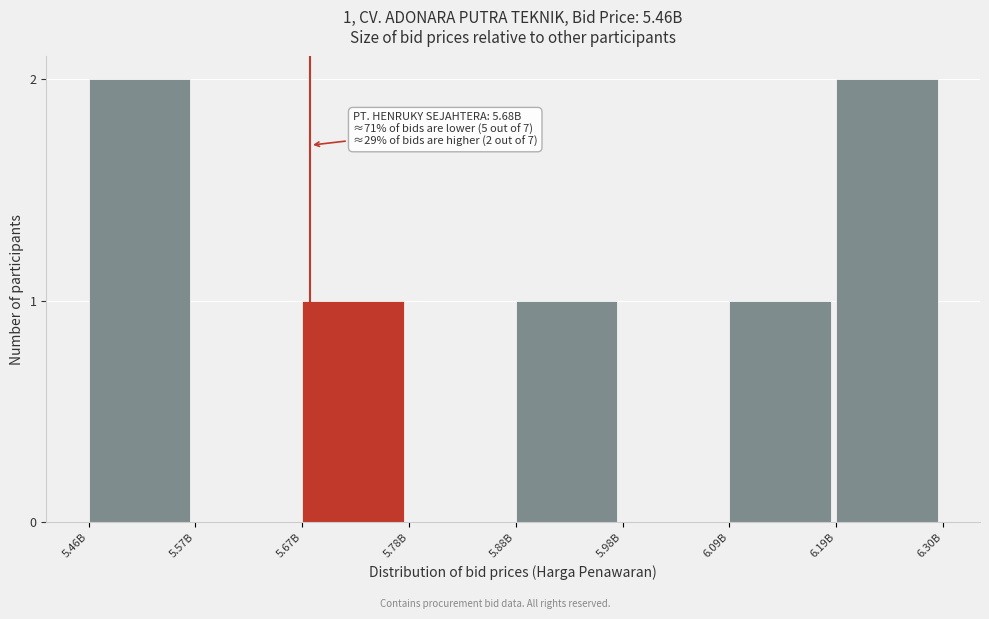

Reading left to right, what are all the values shown in this chart?

5.46B=2	5.57B=0	5.67B=1	5.78B=0	5.88B=1	5.98B=0	6.09B=1	6.19B=2